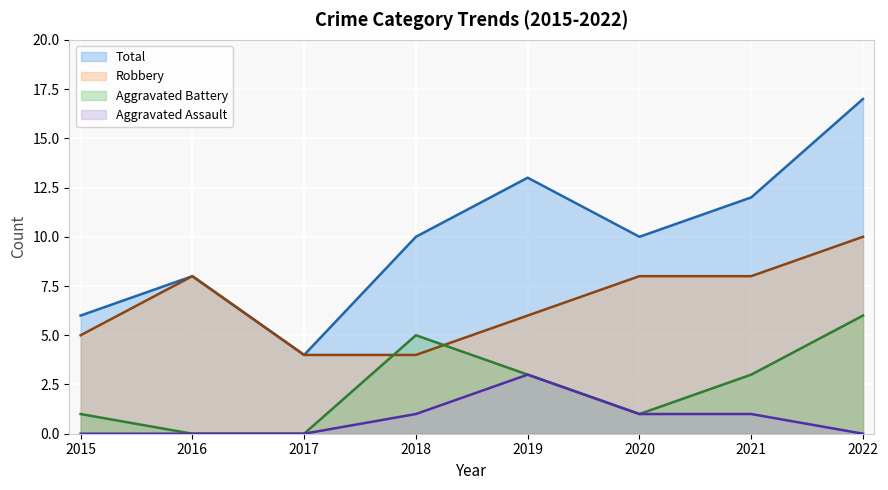

List the labels in order of Robbery value, largest first.

2022, 2016, 2020, 2021, 2019, 2015, 2017, 2018